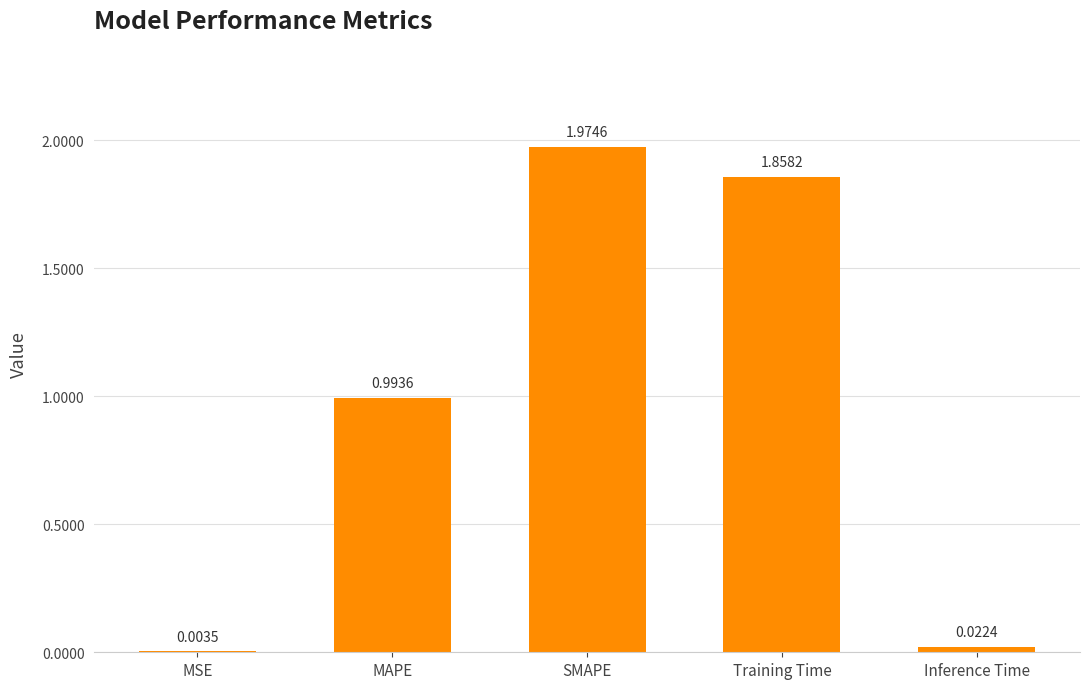

What is the change in value from SMAPE to Inference Time?

-2.0